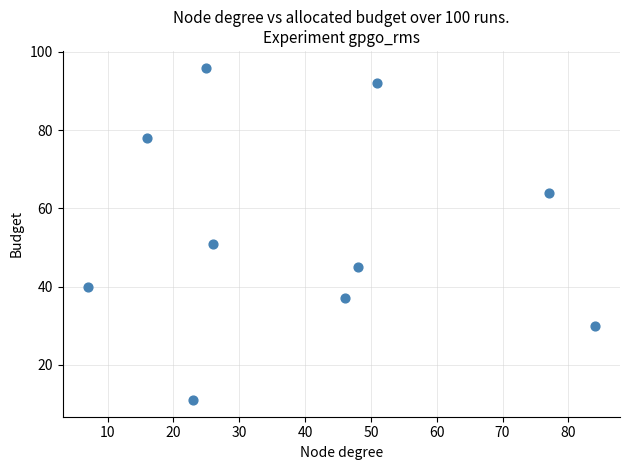

What is the range of X values (max minus min)?

77